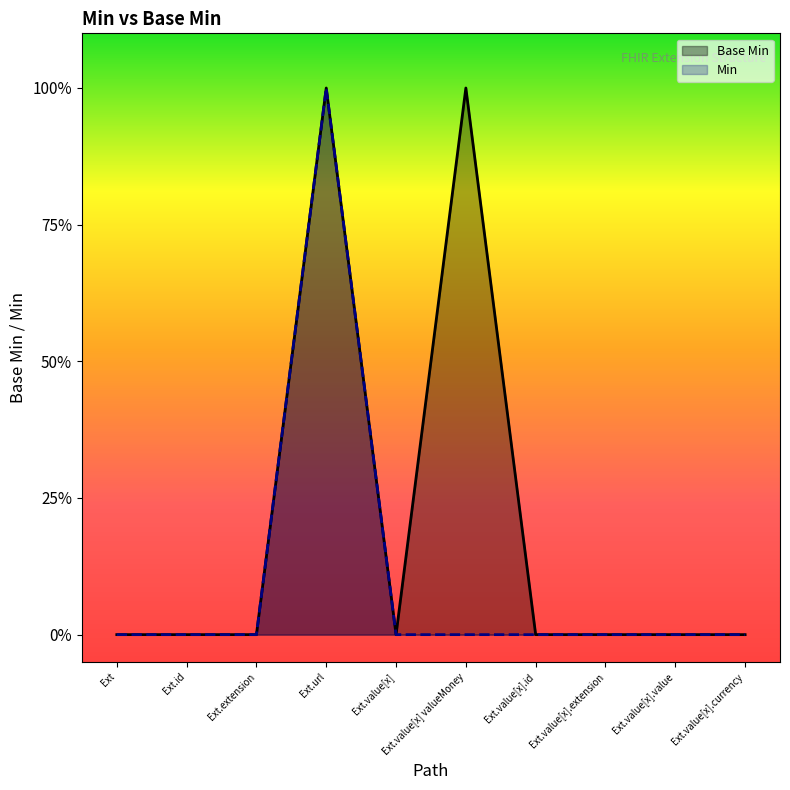

At how many categories does at least one series exceed 0?

2